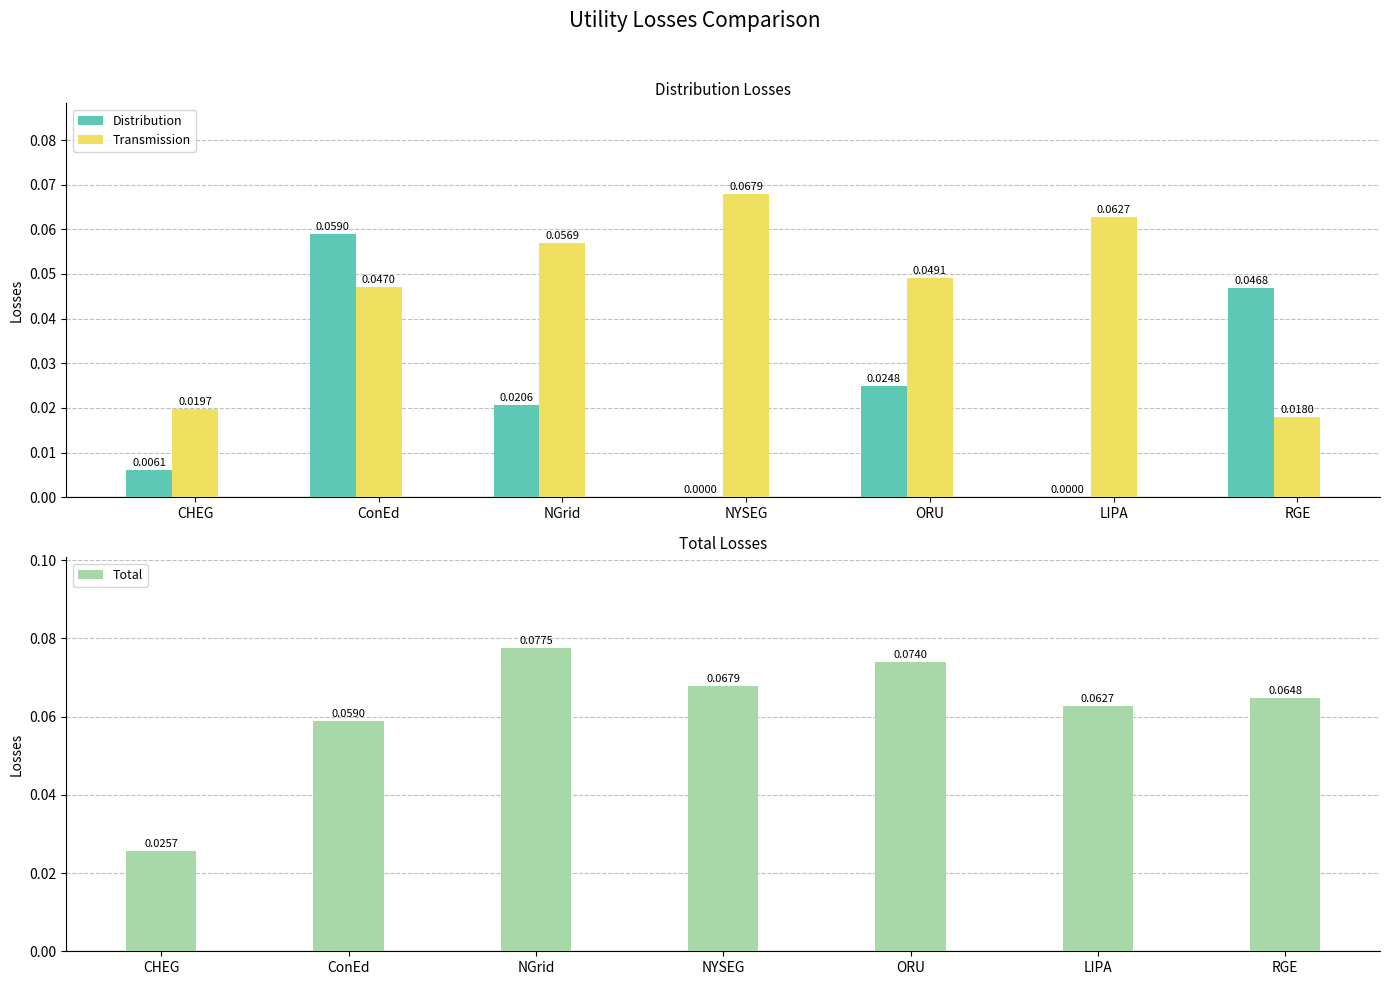

Is the value of Total at NYSEG greater than the value of Distribution at LIPA?

Yes